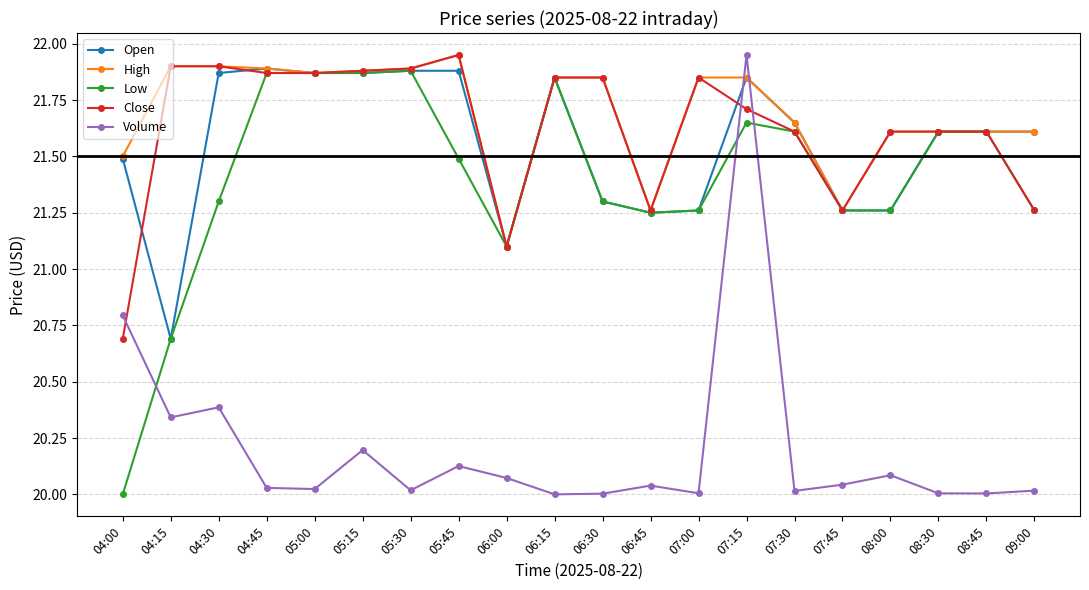

What is the spread (max minus min) of values at 07:15?

0.3